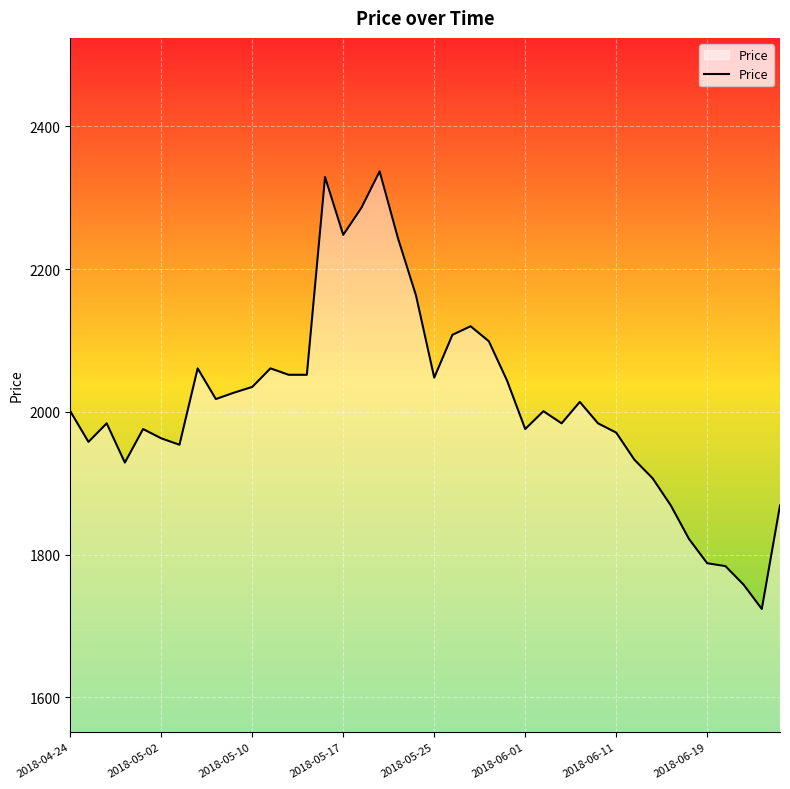

What is the greatest value displayed?

2337